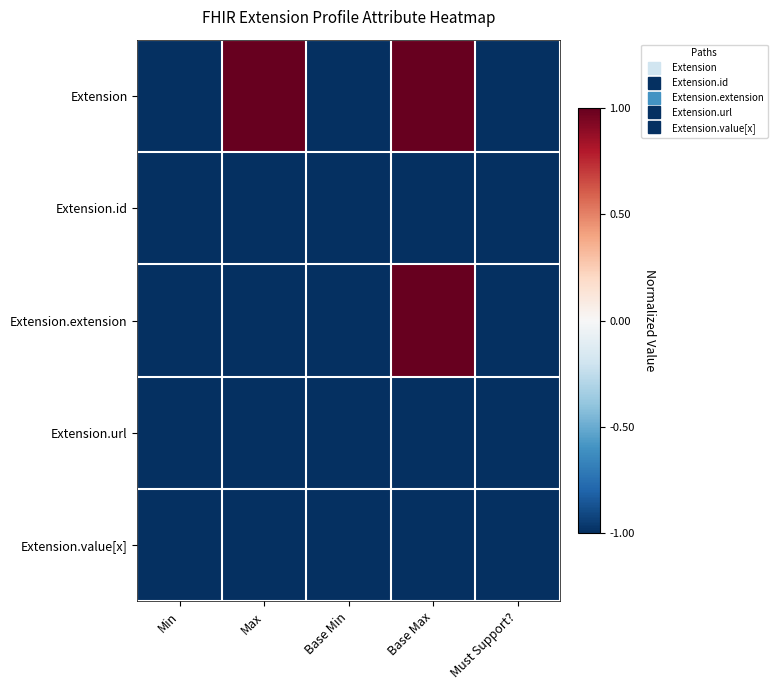

Rank the series at Base Max from highest to lowest value.

Extension, Extension.extension, Extension.id, Extension.url, Extension.value[x]